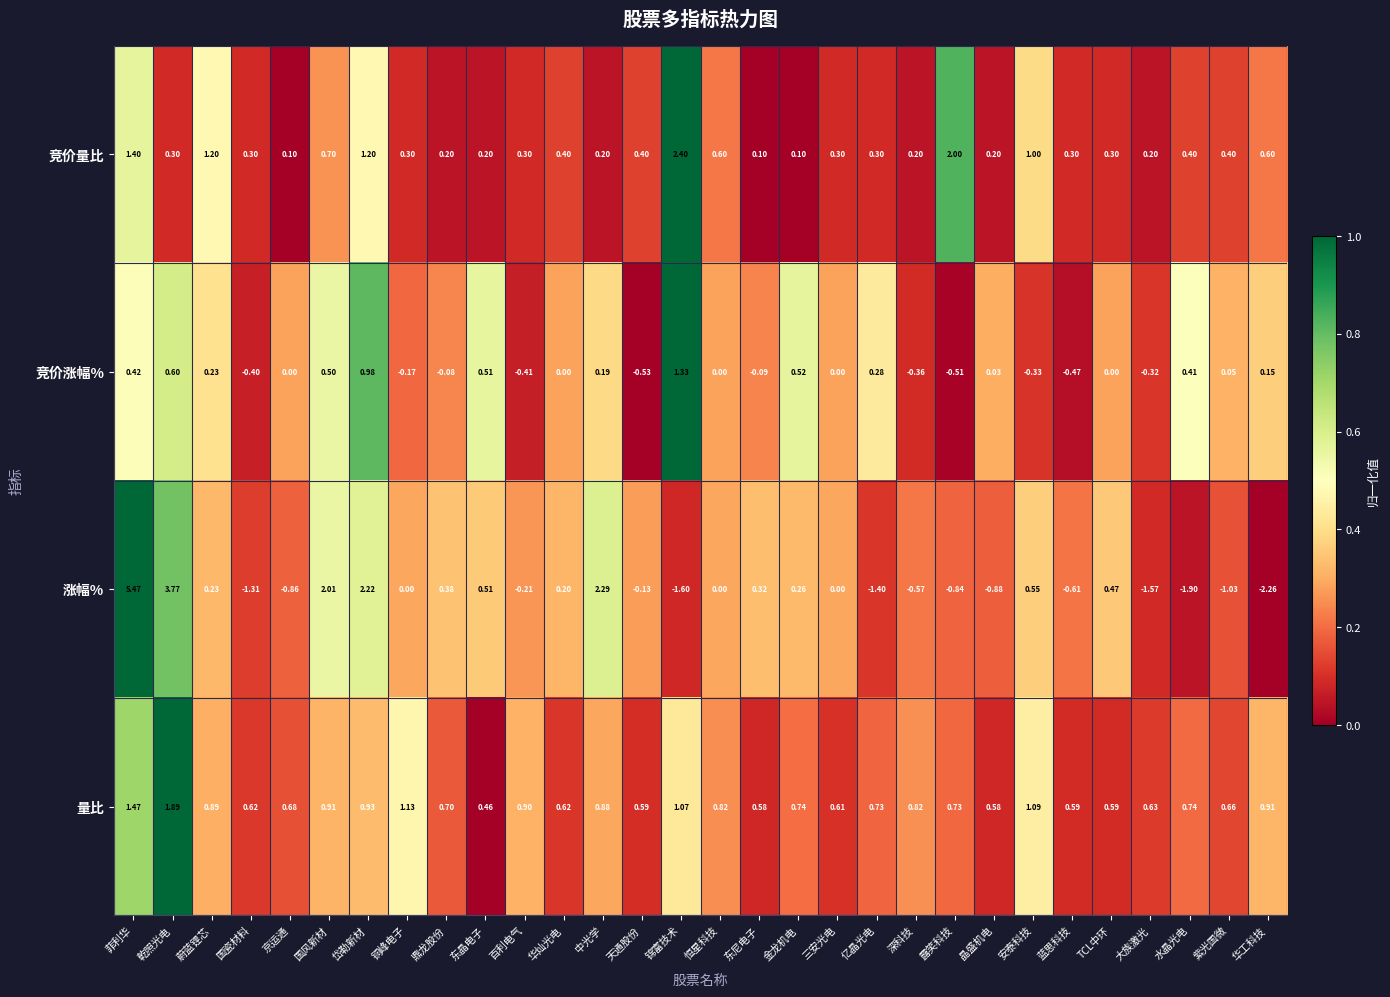

What is the difference between the highest and lowest values at 三安光电?

0.6